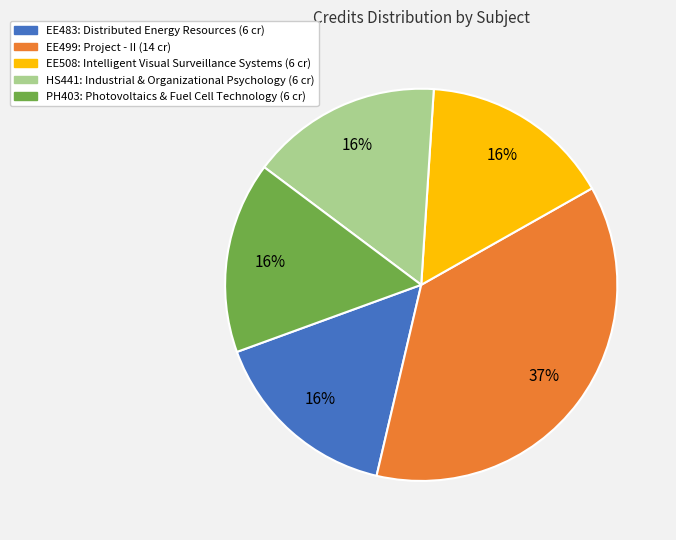

Which slice is the largest?

EE499: Project - II (14 cr)